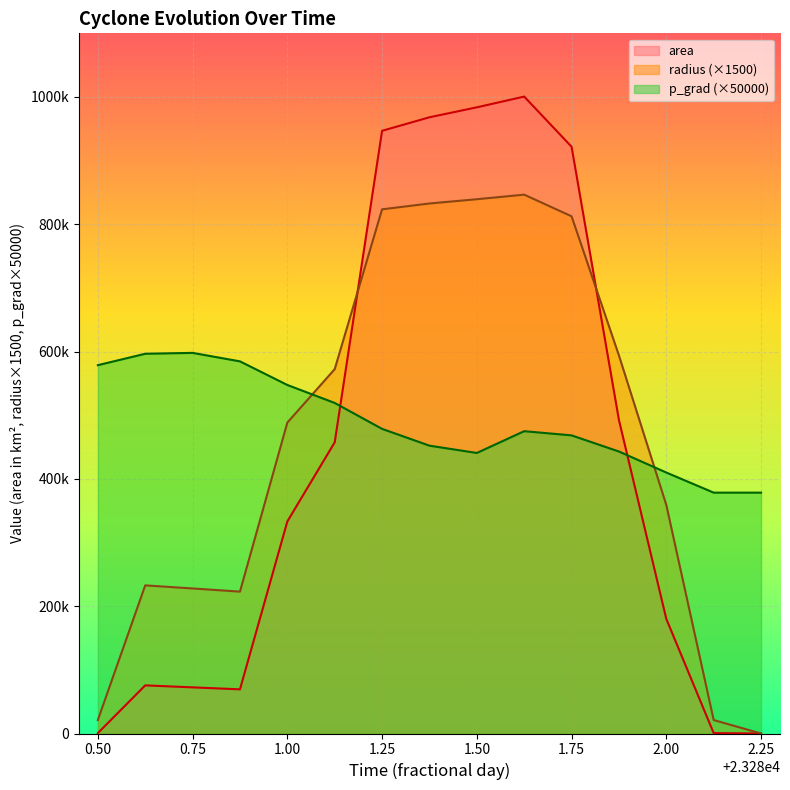

List the series in order of their overall mean, lowest first.

area, radius, p_grad